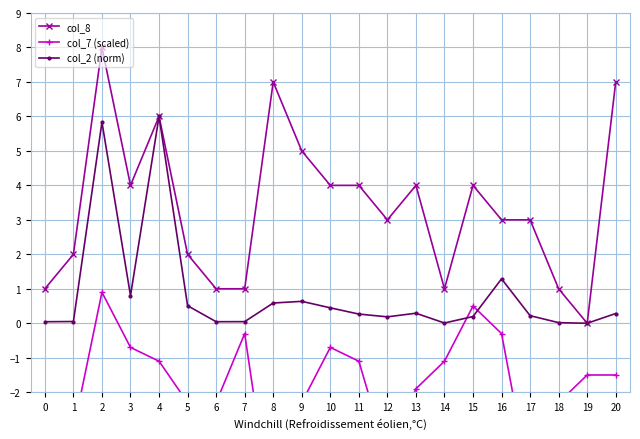

The value of col_8 at 11 is 2.4. True or false?

False